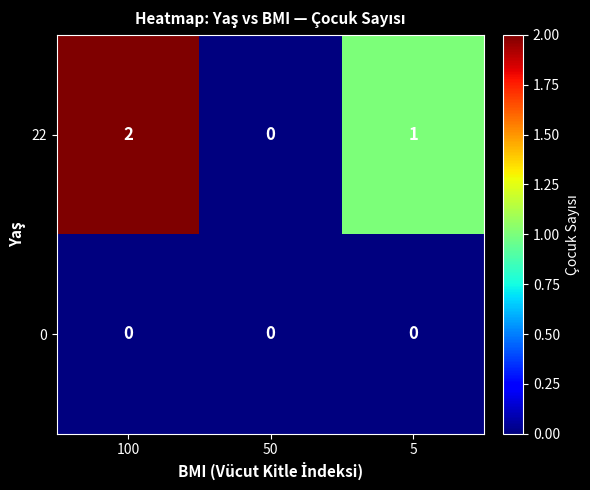

How many values in the 22 series are below 1?

1